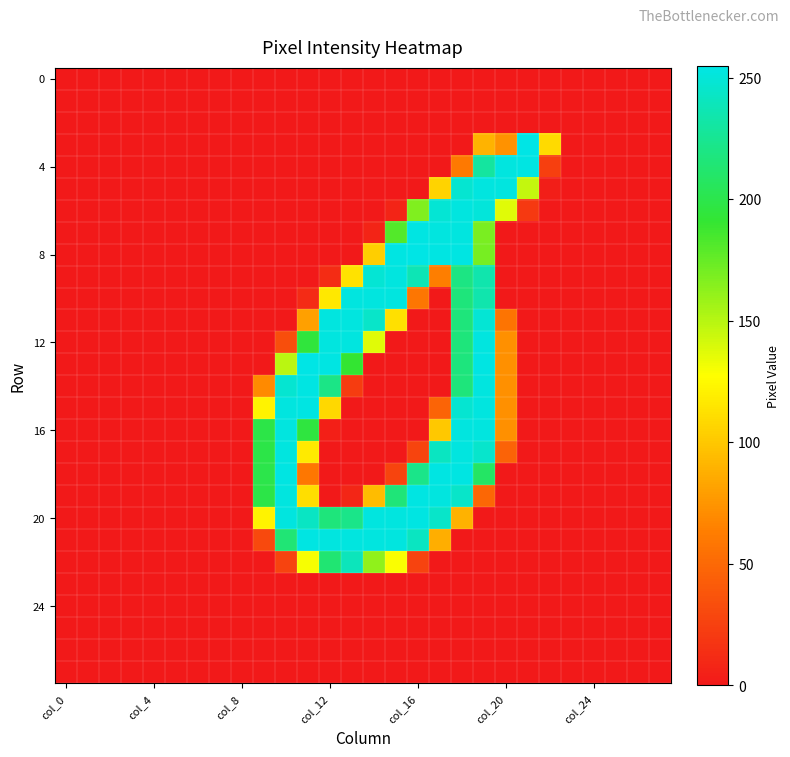

Which category has the lowest value across all series?

col_0